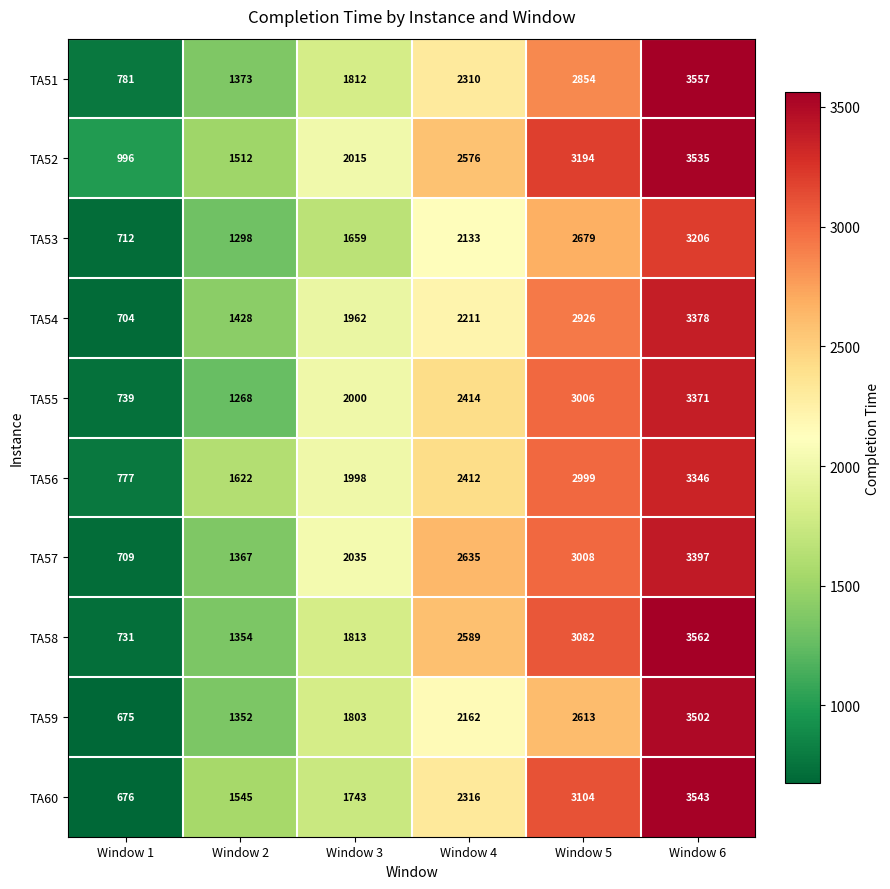

The TA58 series shows 979 at Window 4. True or false?

False